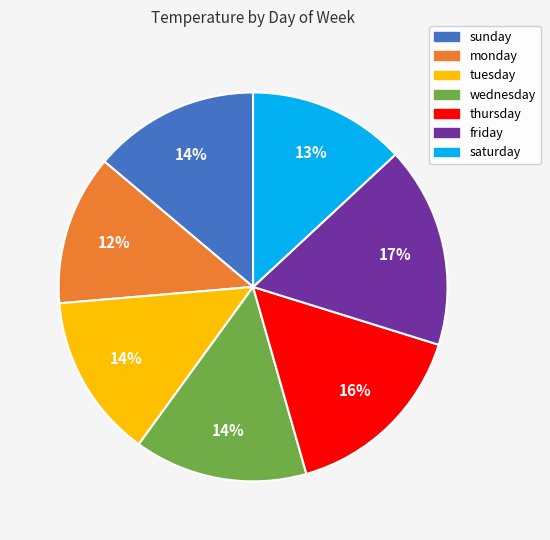

Which slice is the smallest?

monday